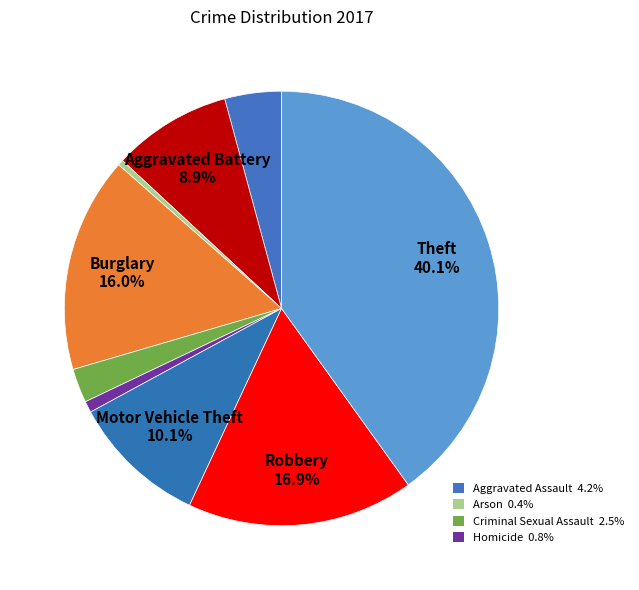

How many segments does this pie chart have?

9